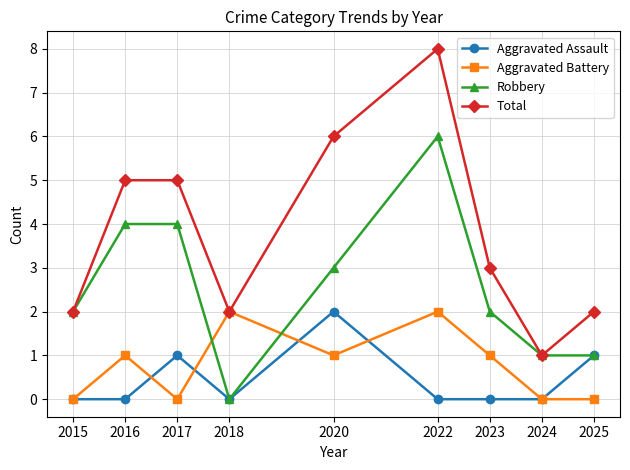

The Total series shows 4 at 2023. True or false?

False